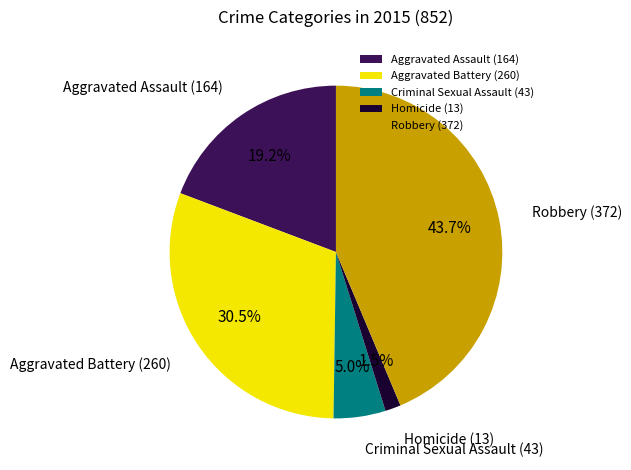

What portion of the pie excludes Homicide?

98.5%